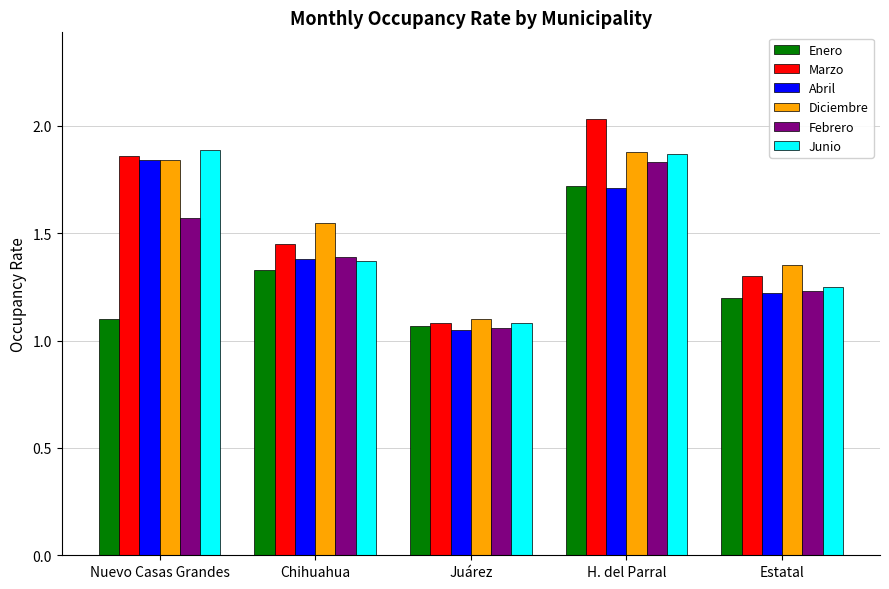

What is the sum of all Diciembre values?

7.7